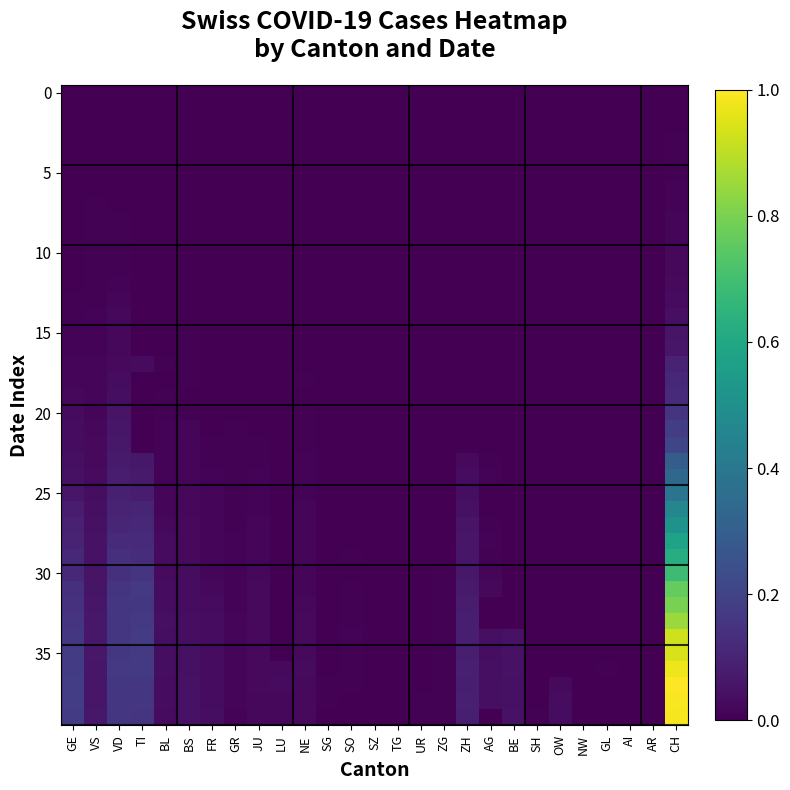

At which category is the sum across all series the highest?

CH